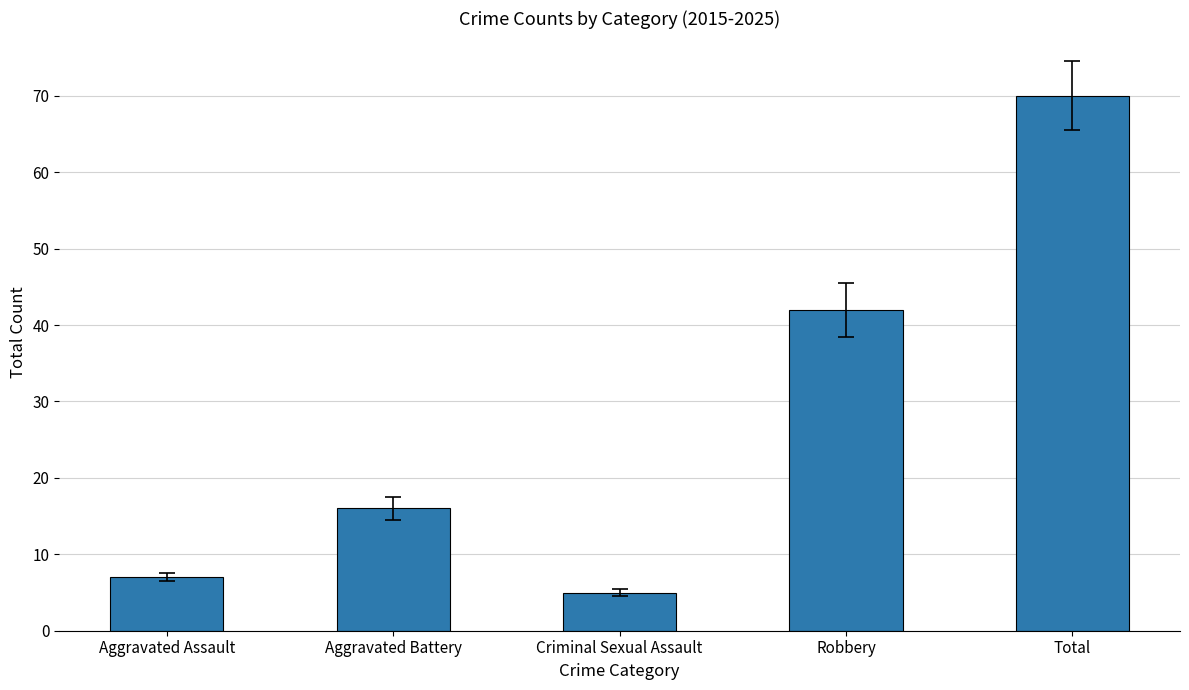

Does the chart contain any negative values?

No